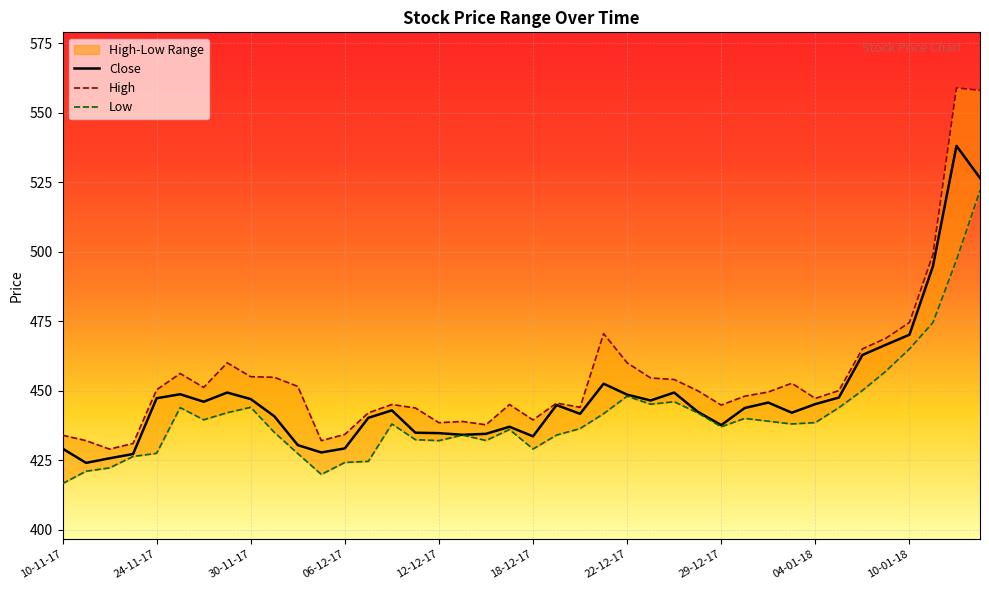

True or false: High has more than 2 interior local peaks.

True